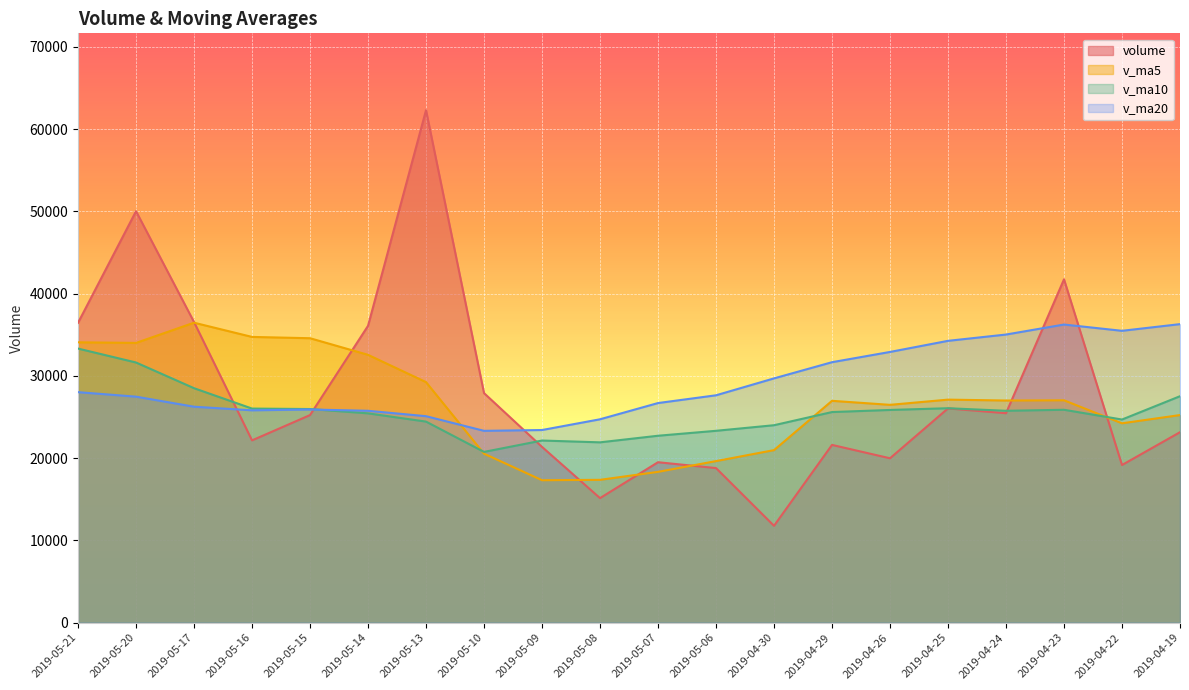

Which series has the largest total across all categories?

v_ma20